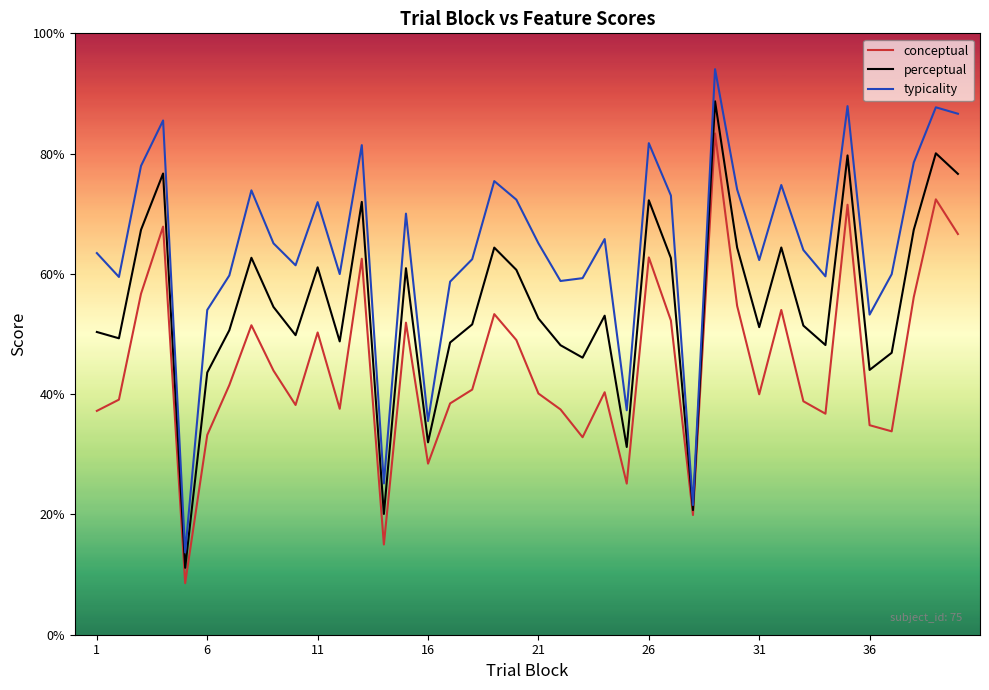

Which series has the largest total across all categories?

typicality